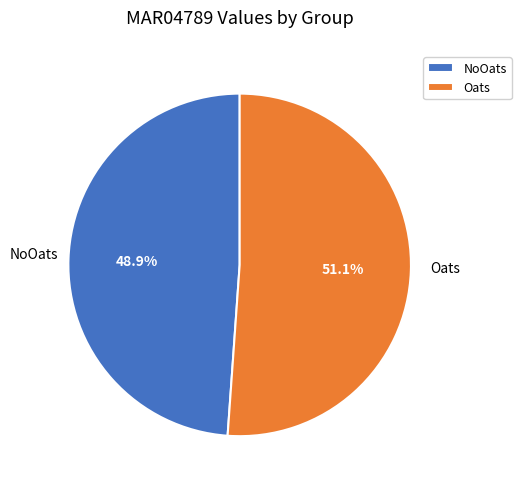

Which slice is the largest?

Oats